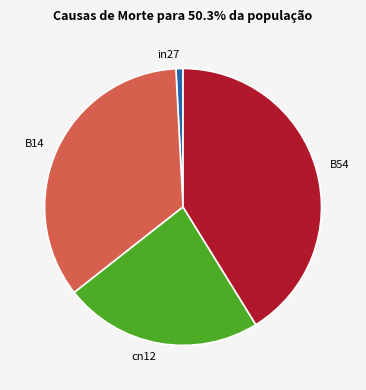

Does B54 represent more than half of the total?

No